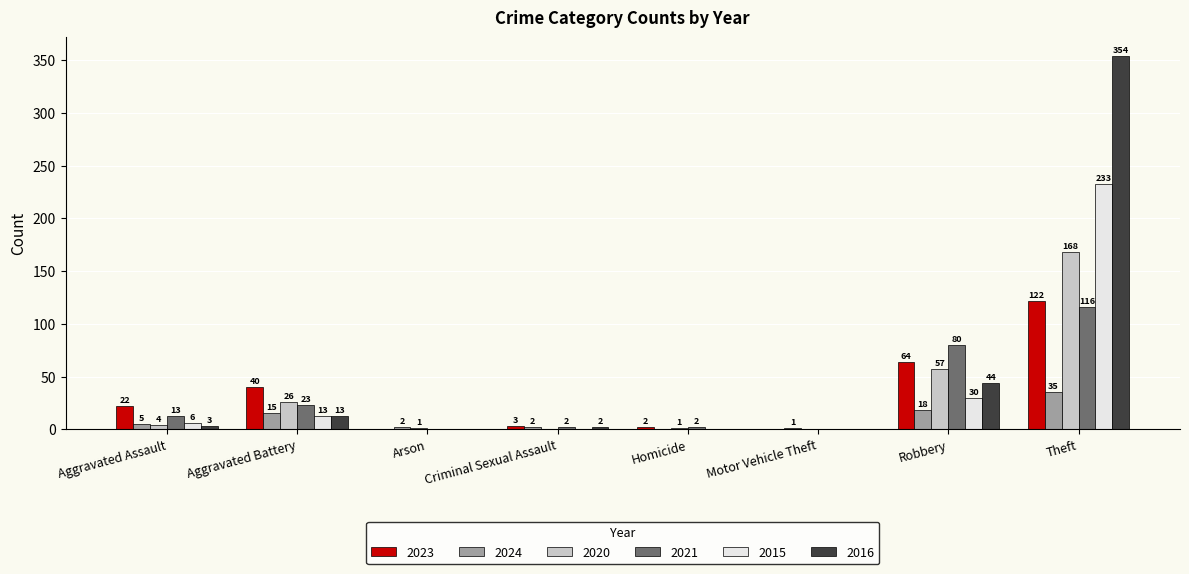

Reading left to right, what are all the values shown in this chart?

2023: Aggravated Assault=22	Aggravated Battery=40	Arson=0	Criminal Sexual Assault=3	Homicide=2	Motor Vehicle Theft=0	Robbery=64	Theft=122
2024: Aggravated Assault=5	Aggravated Battery=15	Arson=2	Criminal Sexual Assault=2	Homicide=0	Motor Vehicle Theft=1	Robbery=18	Theft=35
2020: Aggravated Assault=4	Aggravated Battery=26	Arson=1	Criminal Sexual Assault=0	Homicide=1	Motor Vehicle Theft=0	Robbery=57	Theft=168
2021: Aggravated Assault=13	Aggravated Battery=23	Arson=0	Criminal Sexual Assault=2	Homicide=2	Motor Vehicle Theft=0	Robbery=80	Theft=116
2015: Aggravated Assault=6	Aggravated Battery=13	Arson=0	Criminal Sexual Assault=0	Homicide=0	Motor Vehicle Theft=0	Robbery=30	Theft=233
2016: Aggravated Assault=3	Aggravated Battery=13	Arson=0	Criminal Sexual Assault=2	Homicide=0	Motor Vehicle Theft=0	Robbery=44	Theft=354